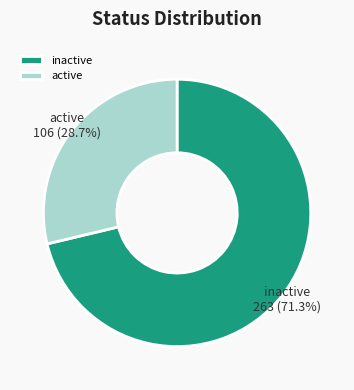

Is it true that inactive is 57% of the pie?

False